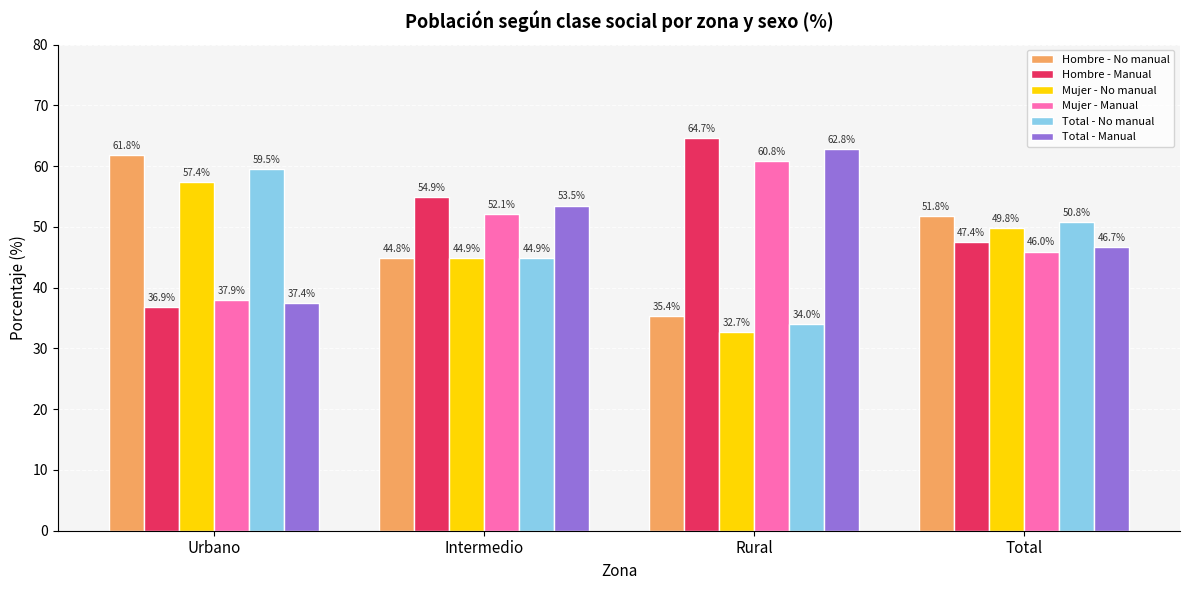

What position from the right is Urbano?

4